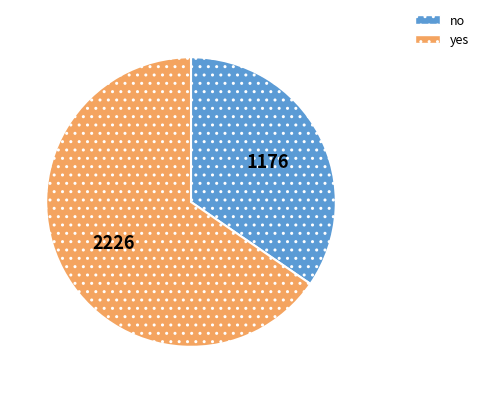

Is the sum of no and yes greater than half?

Yes